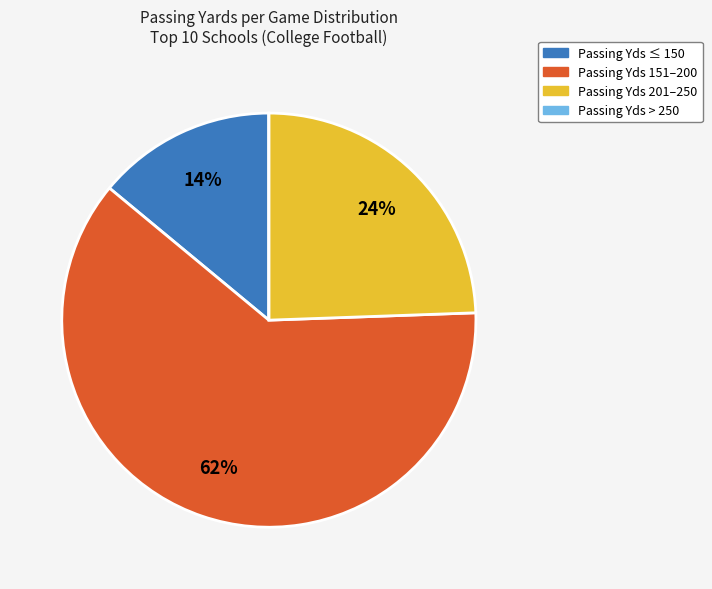

Is there any slice that represents more than half of the pie?

Yes